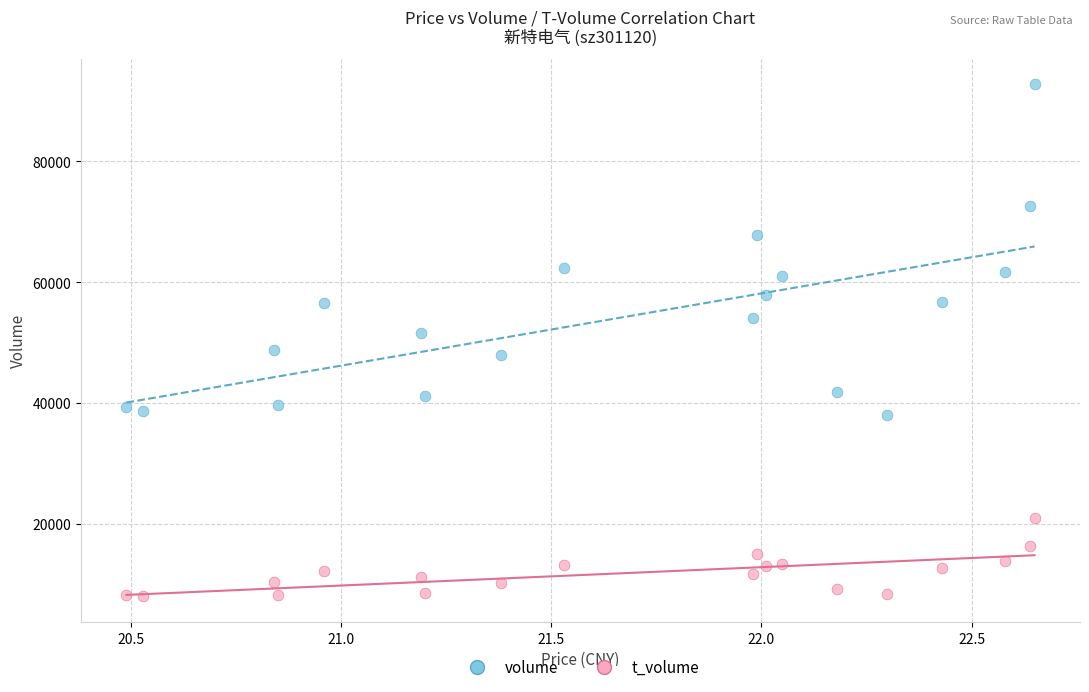

Which series contains the highest Y value?

volume